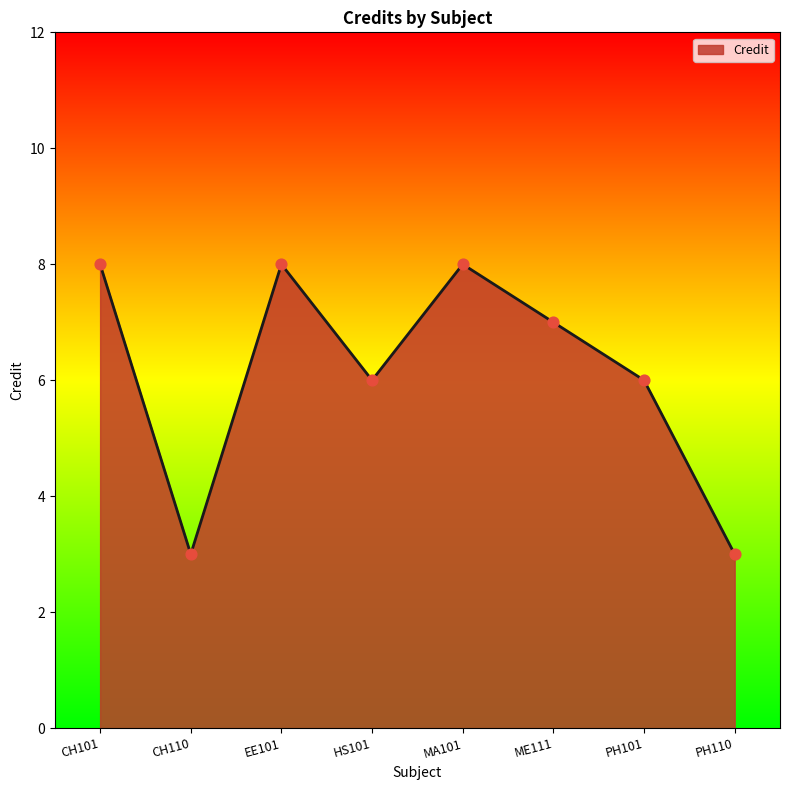

What is the change in value from CH101 to PH110?

-5